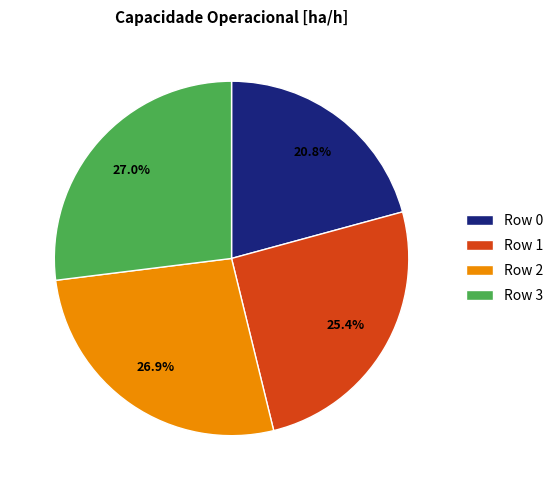

What portion of the pie excludes Row 2?

73.1%